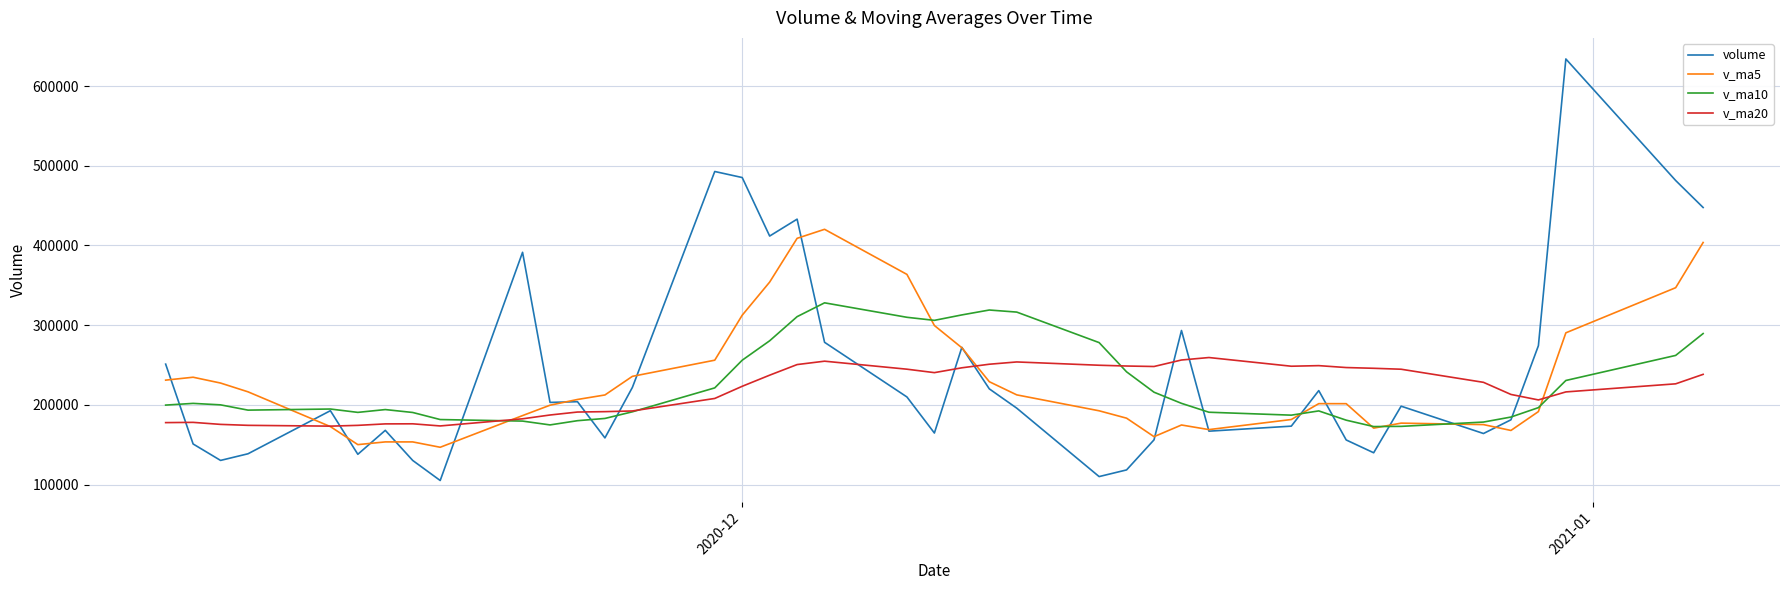

Which series has the widest spread of values?

volume